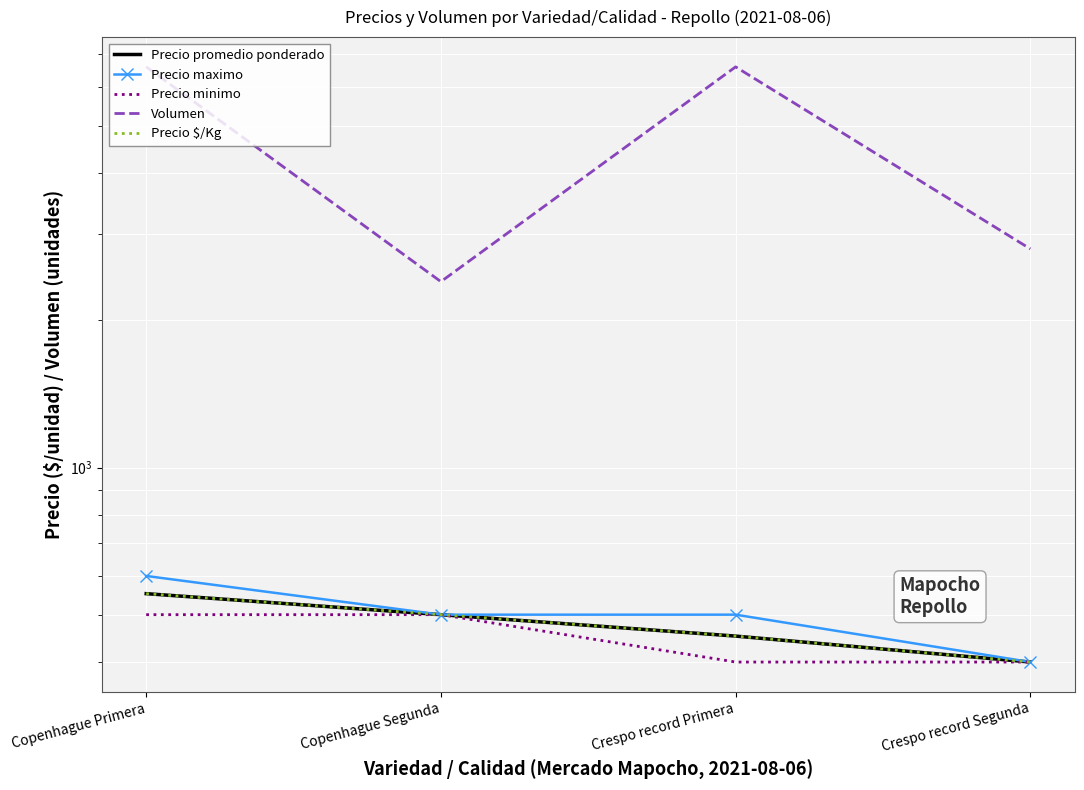

What are all the series names shown in the legend?

Precio promedio ponderado, Precio maximo, Precio minimo, Volumen, Precio $/Kg